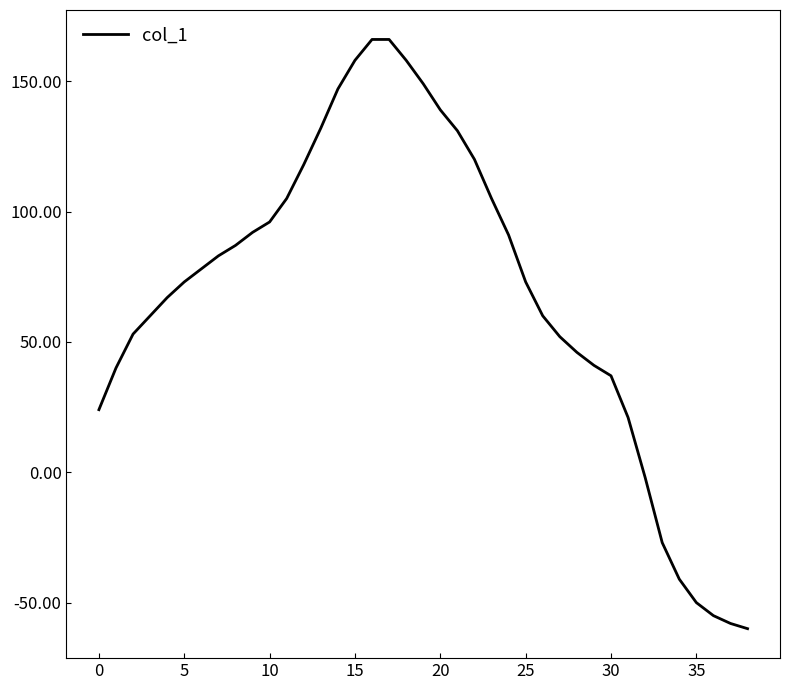

What is the maximum value shown in the chart?

166